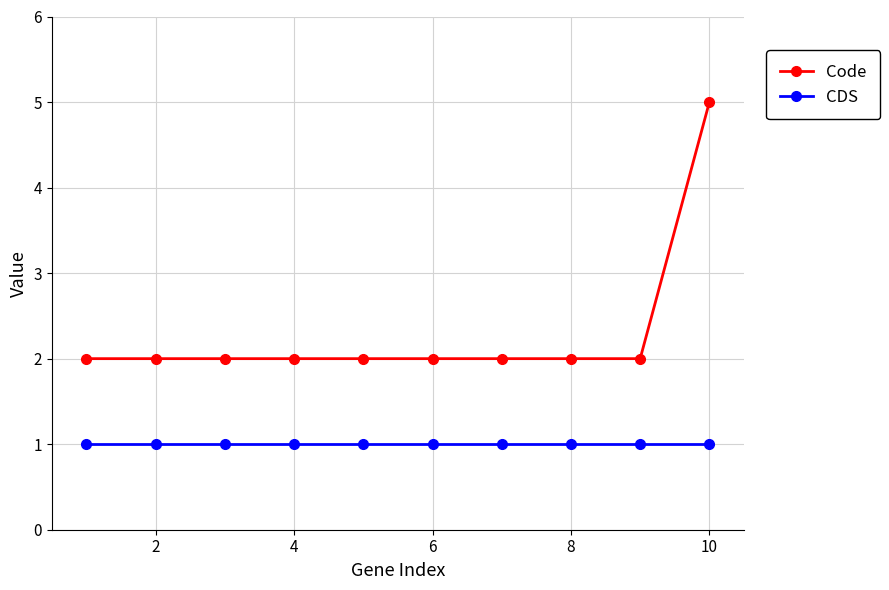

Count the Code values in the range 2 to 3.

9